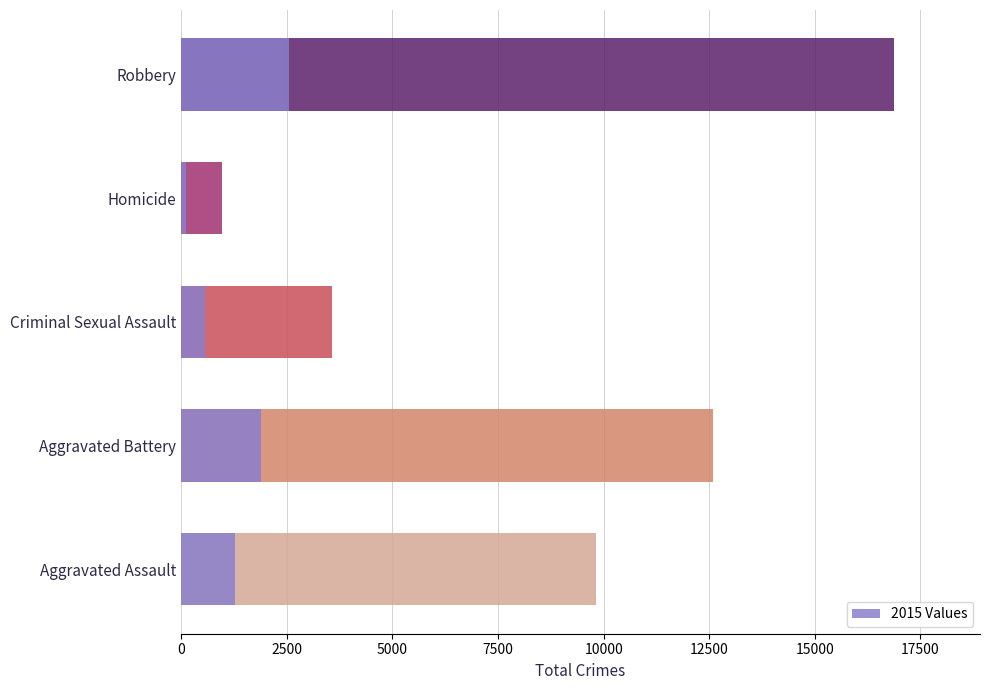

Is it true that 2020 equals 1105 at Aggravated Battery?

False